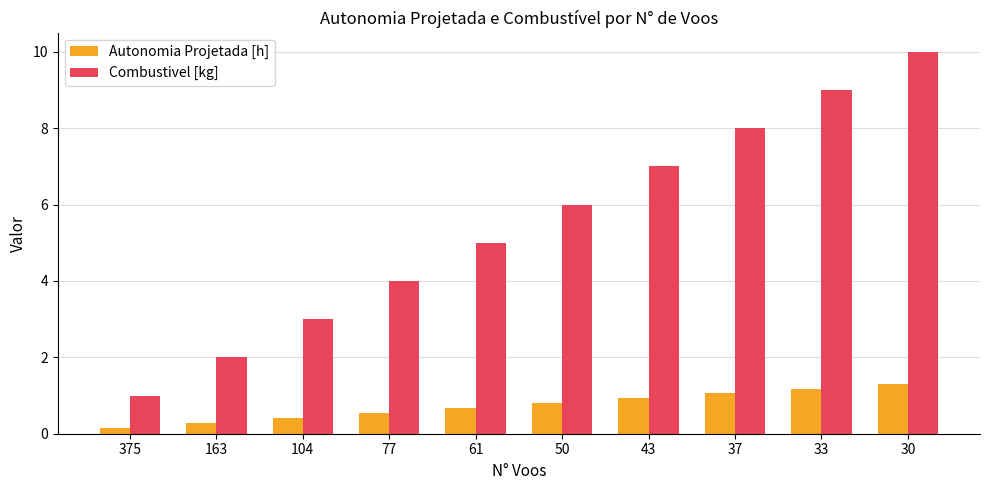

What are all the series names shown in the legend?

Autonomia Projetada [h], Combustivel [kg]